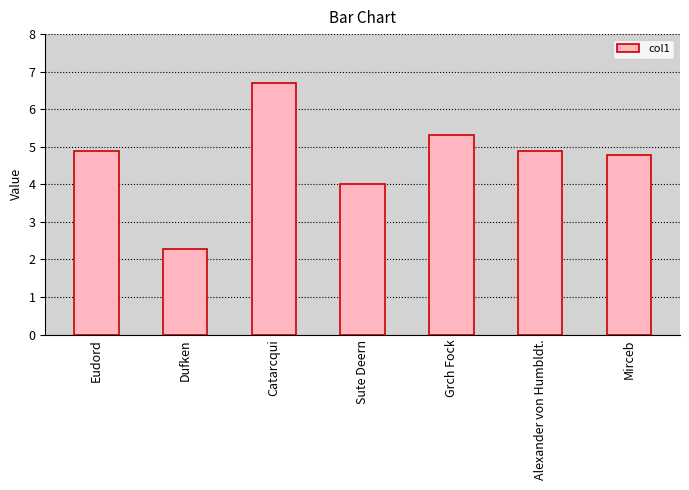

Which label corresponds to the smallest value in the chart?

Dufken